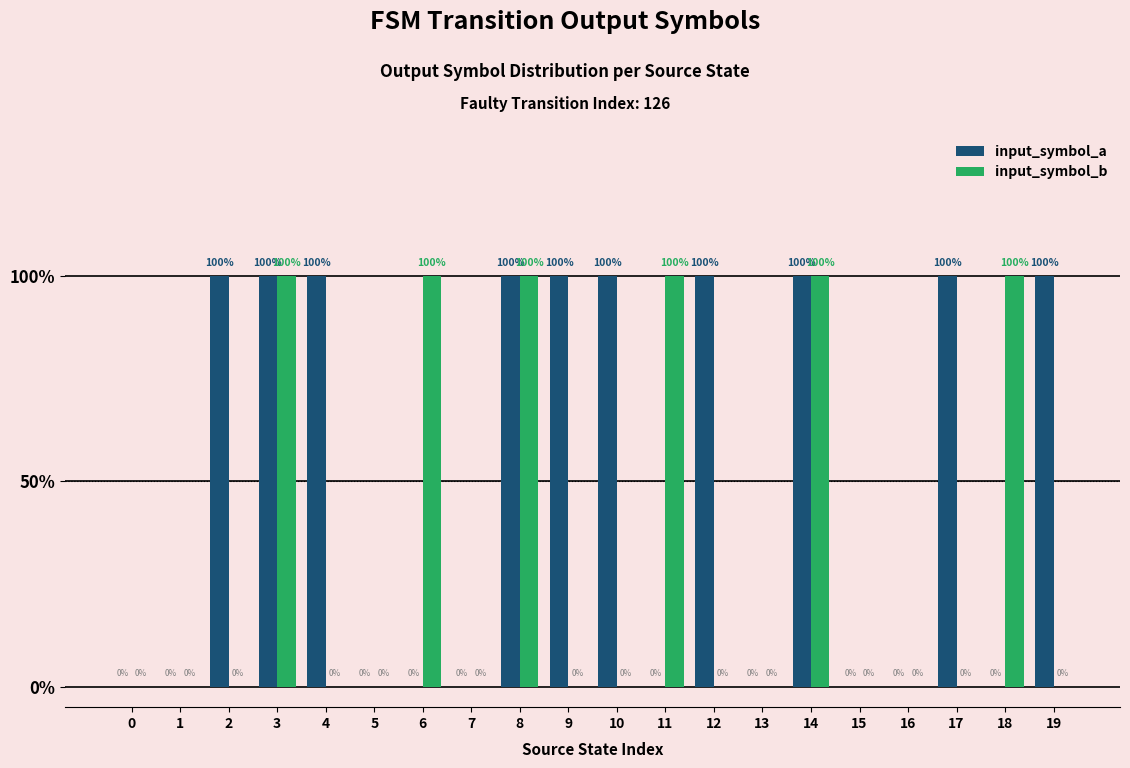

Are the bars horizontal?

No